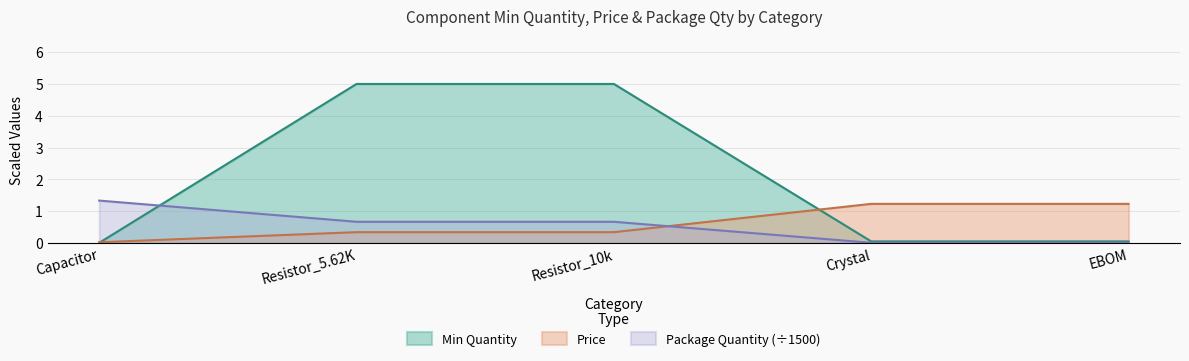

Does the chart have visible grid lines?

Yes